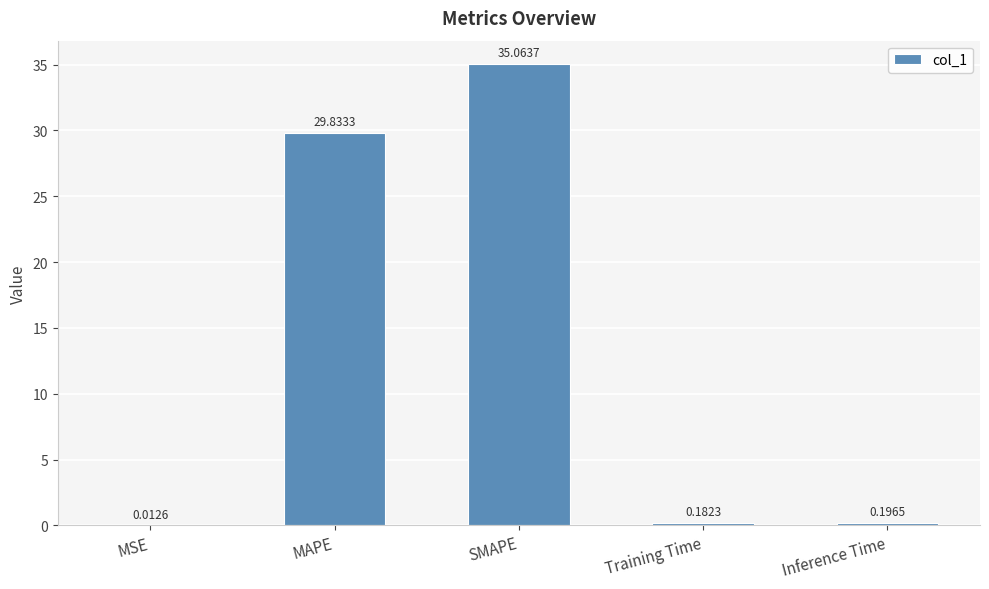

What is the sum of all values?

65.3